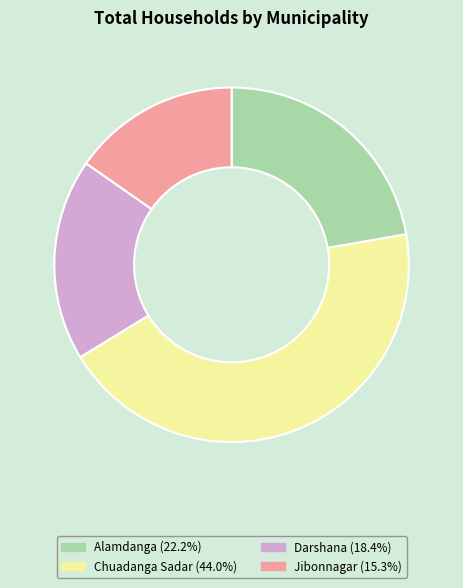

What is the ratio of the value at Alamdanga to the value at Chuadanga Sadar?

0.5